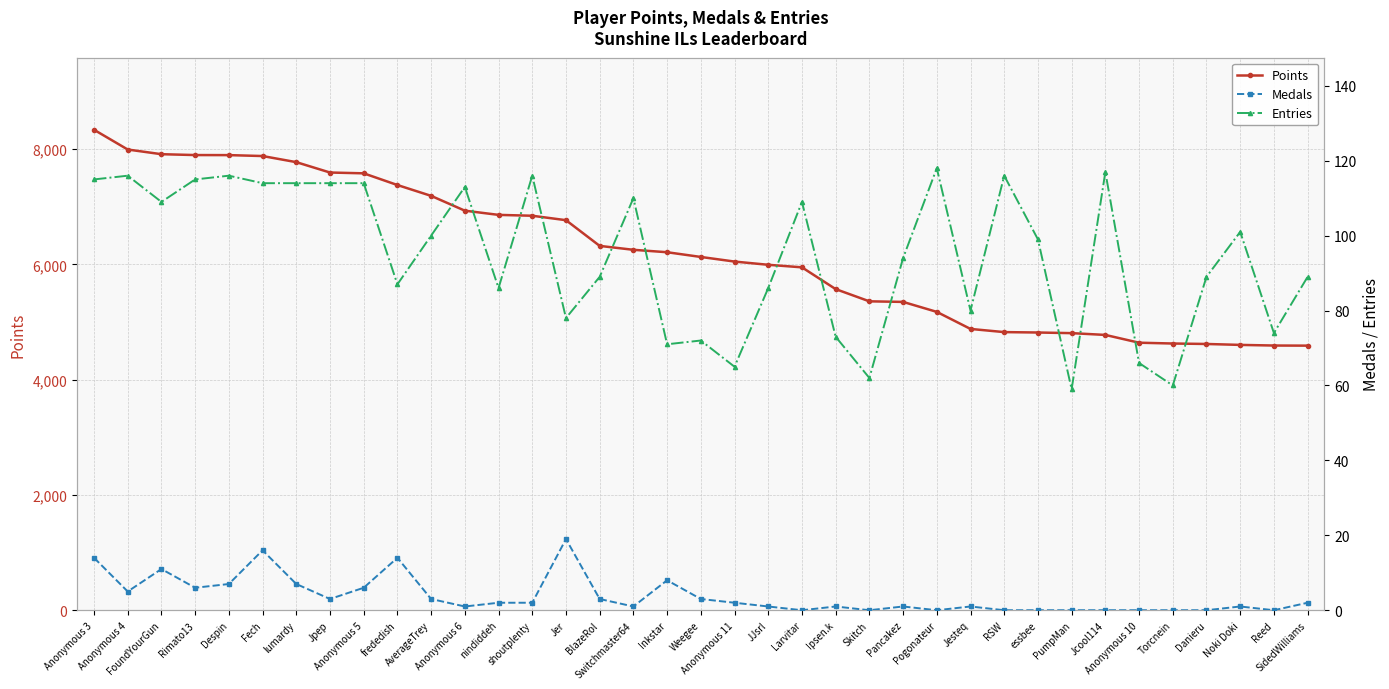

What is the difference between the Points values at Pogonateur and Rimato13?

2721